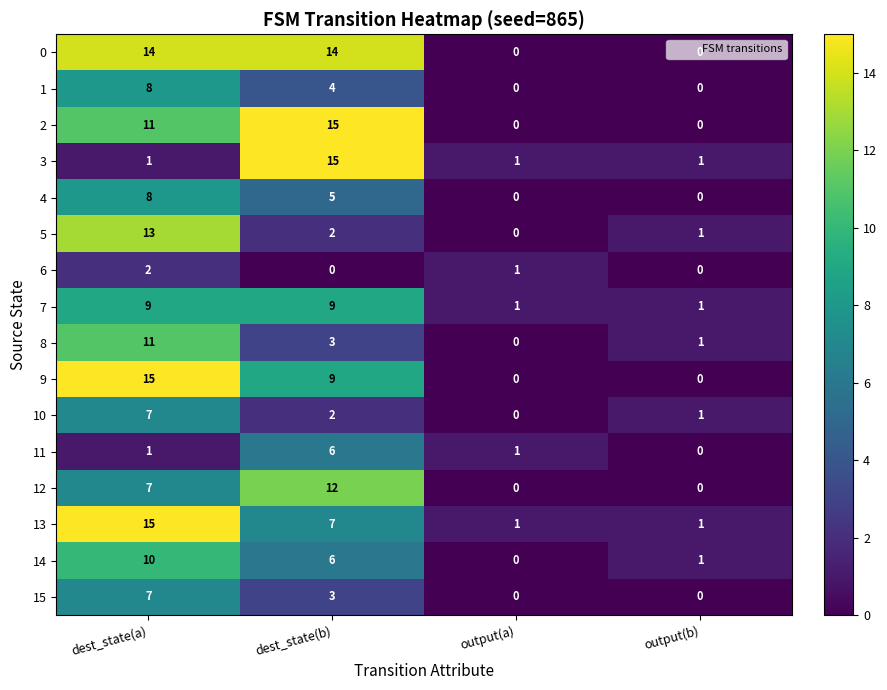

What is the greatest value displayed?

15